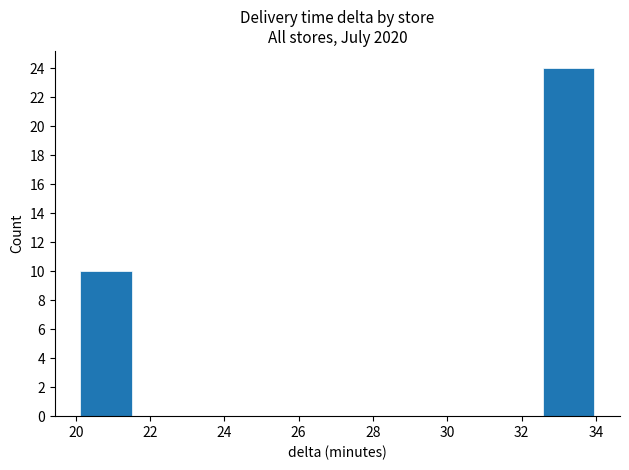

Reading left to right, list every bar in this chart as the range it spans on the x-axis followed by its height. Neither the bar edges nor the heights are printed on the chart, so give them approximately, as read against the axes.

20.2 to 21.6: 10
21.6 to 22.8: 0
22.8 to 24.2: 0
24.2 to 25.6: 0
25.6 to 27.0: 0
27.0 to 28.4: 0
28.4 to 29.8: 0
29.8 to 31.2: 0
31.2 to 32.6: 0
32.6 to 34.0: 24